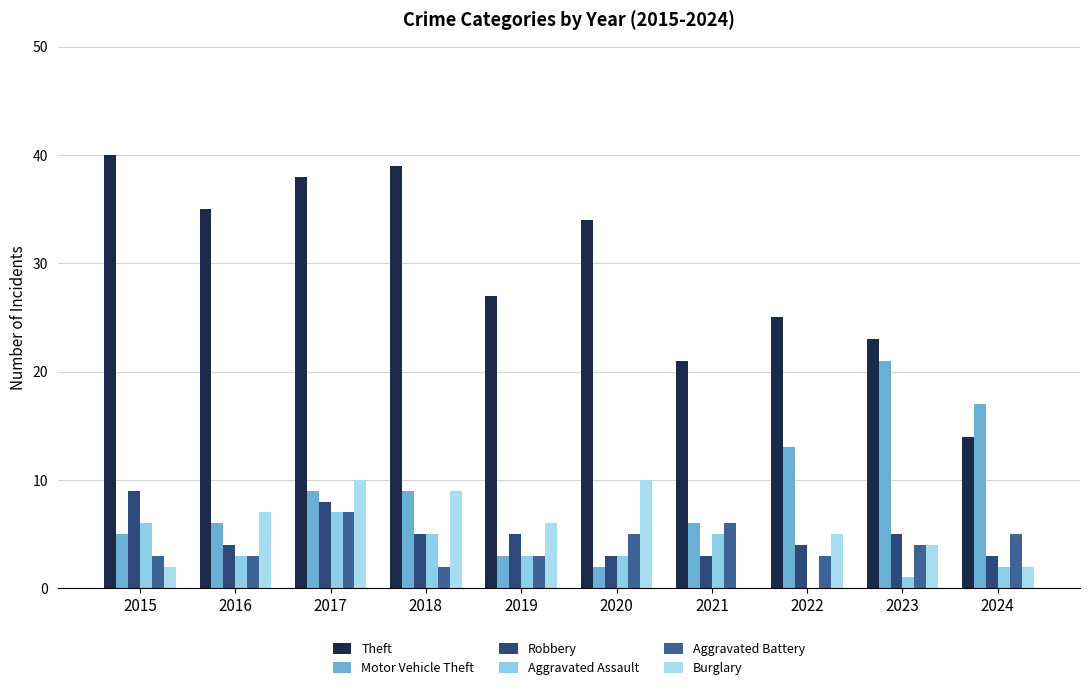

The value of Aggravated Battery at 2024 is 5. True or false?

True